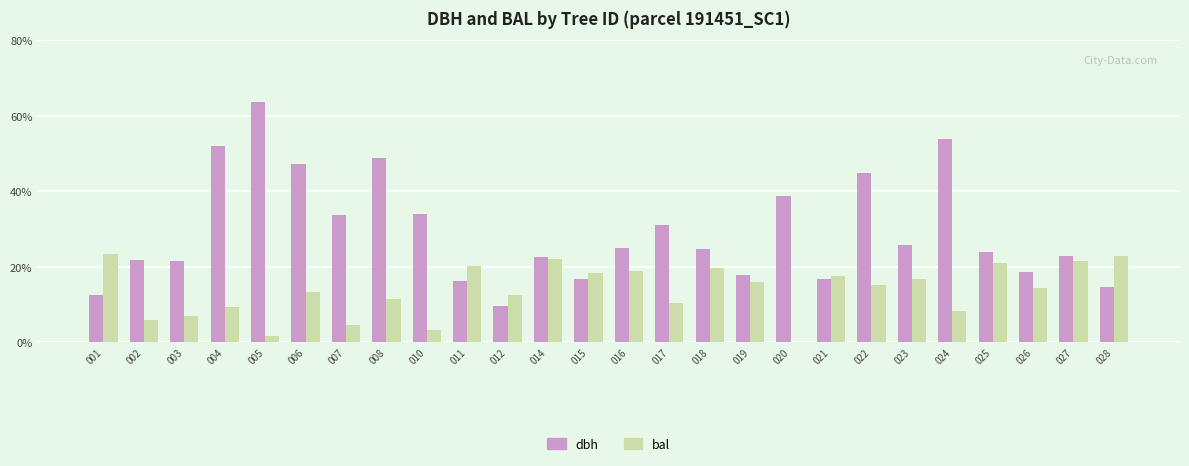

Which label corresponds to the largest value in the chart?

005